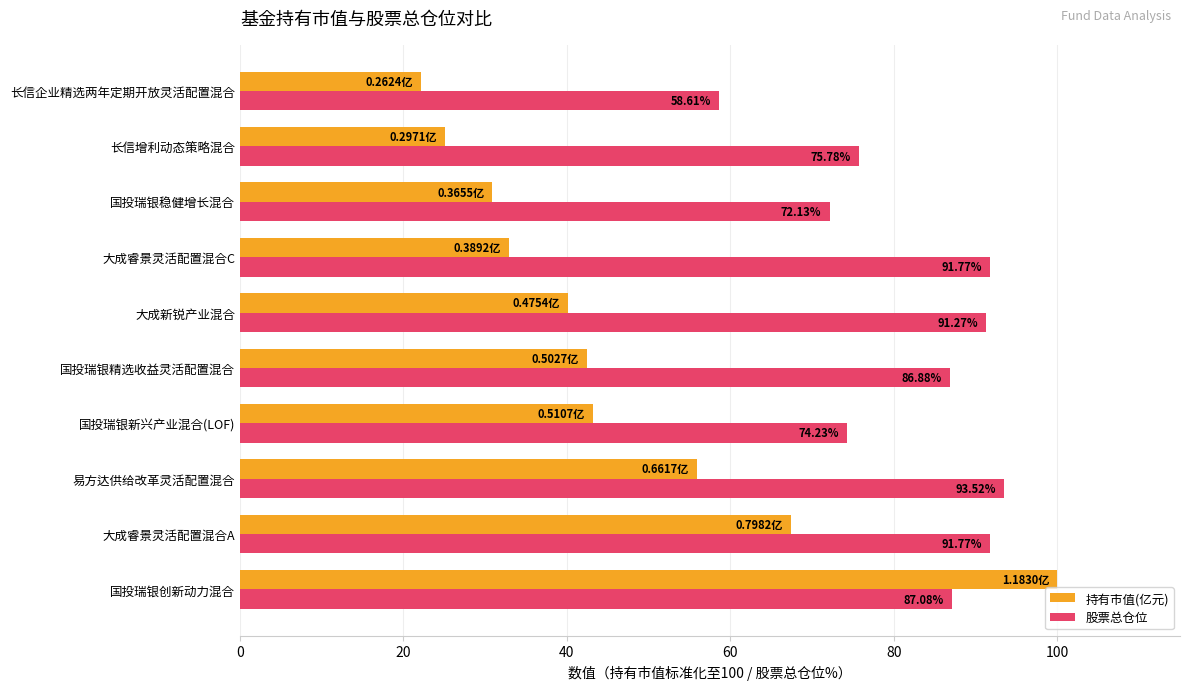

Which category has the lowest value across all series?

长信企业精选两年定期开放灵活配置混合